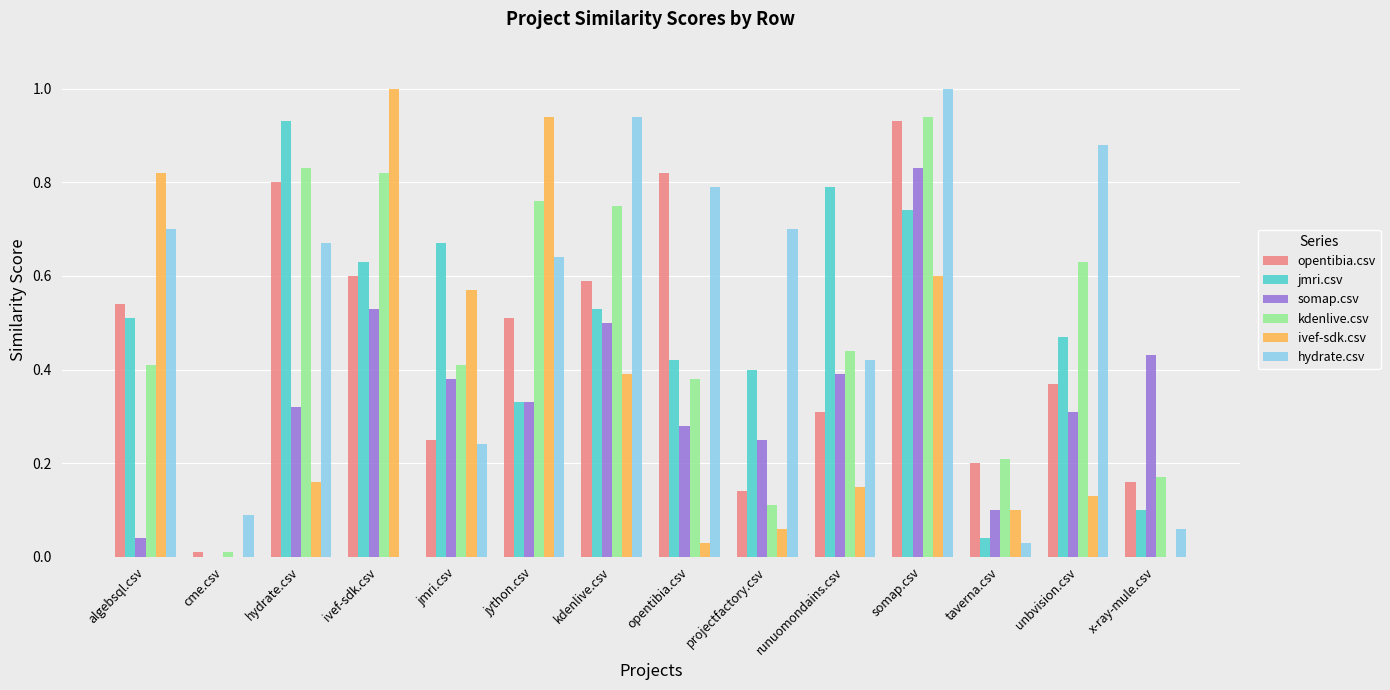

Which category has the highest value in the opentibia.csv series?

somap.csv